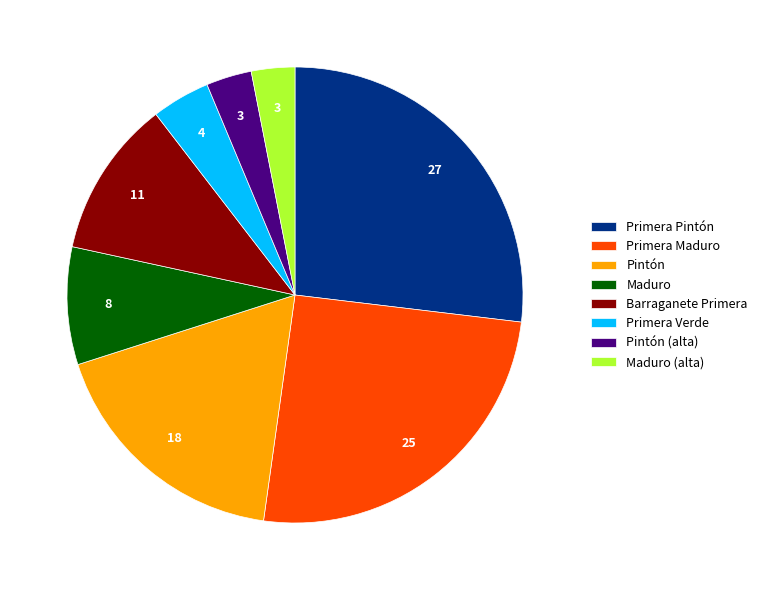

Which category has the biggest portion of the pie?

Primera Pintón